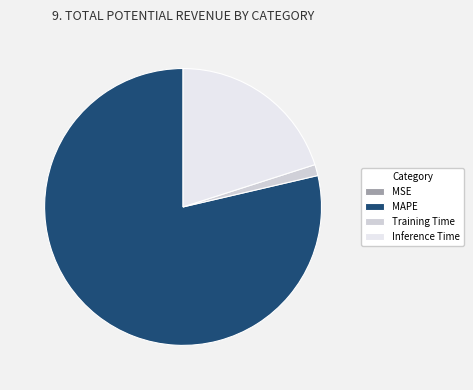

What is the largest slice in the pie chart?

MAPE